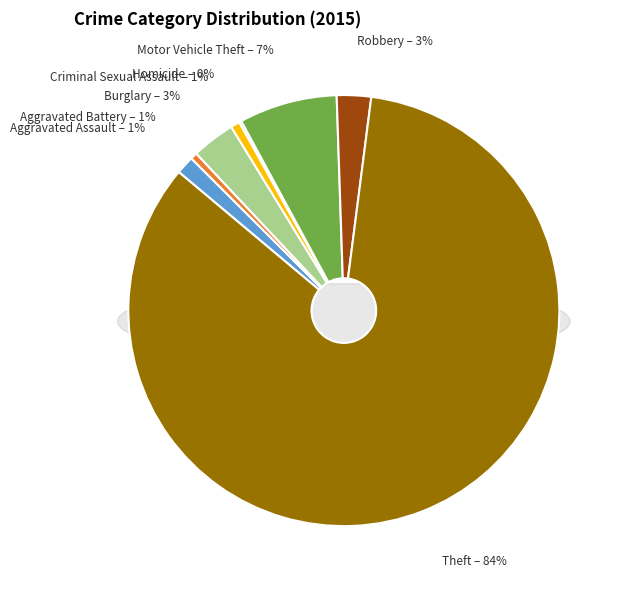

To the nearest percent, what percentage of the pie is Aggravated Assault?

1%